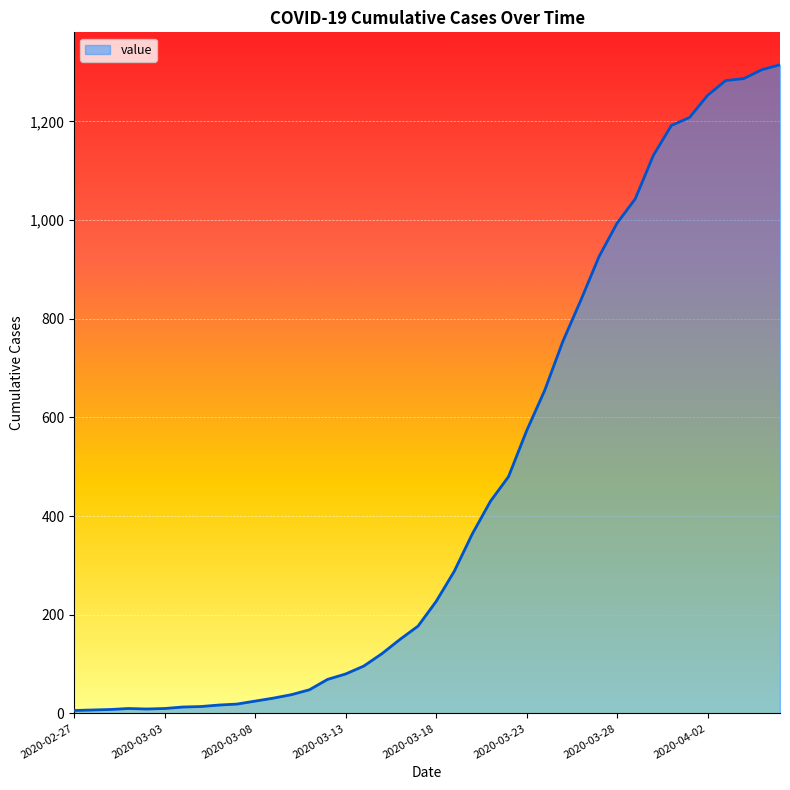

What is the difference between the maximum and minimum values?

1309